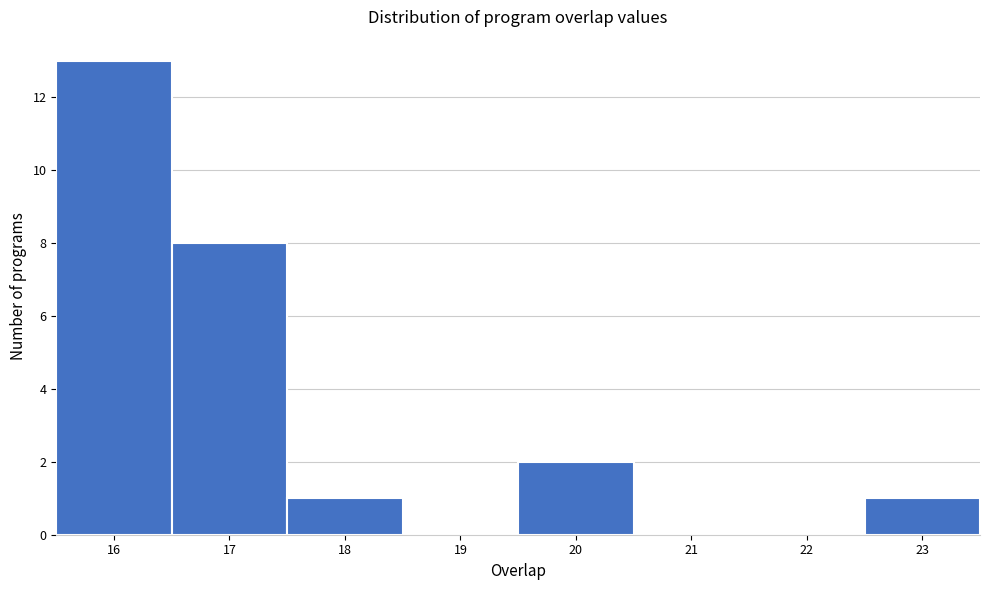

How tall is the bar that spans 17.5 to 18.5 on the x-axis? The values are not printed on the chart, so give them approximately, as read against the axis.

1